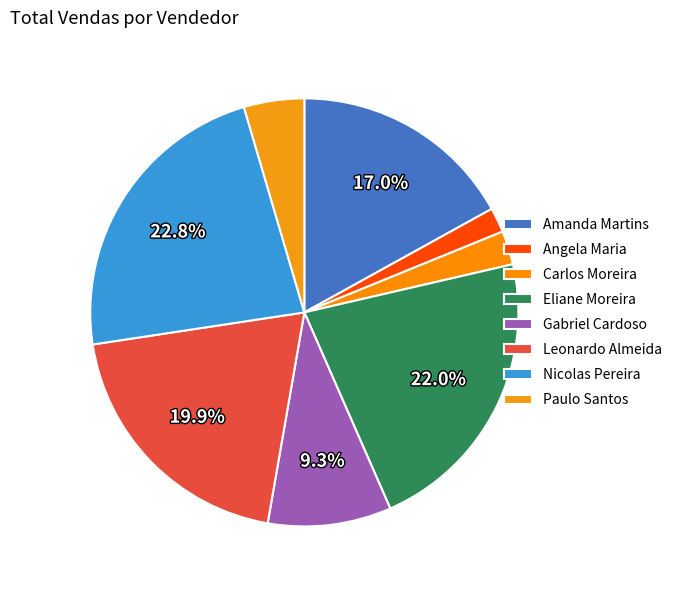

Do Angela Maria and Amanda Martins together represent more than half of the pie?

No